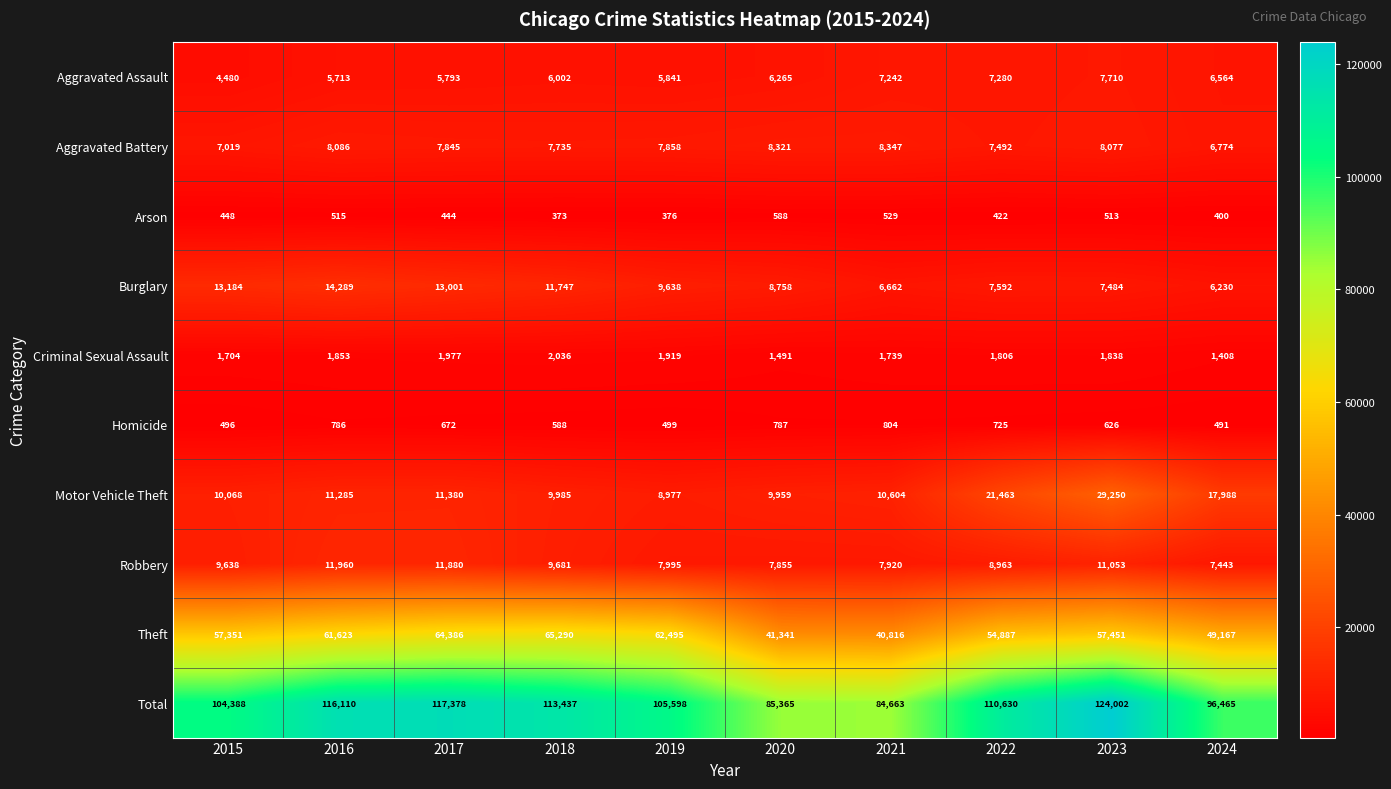

How many distinct data groups are displayed?

10